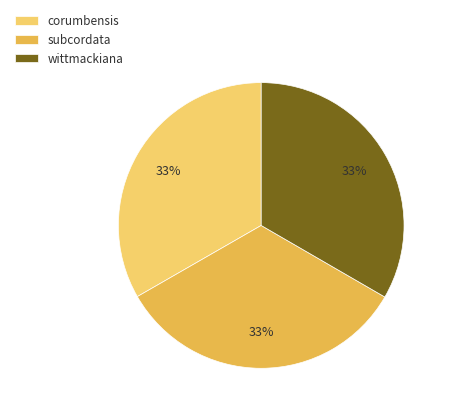

How many segments does this pie chart have?

3